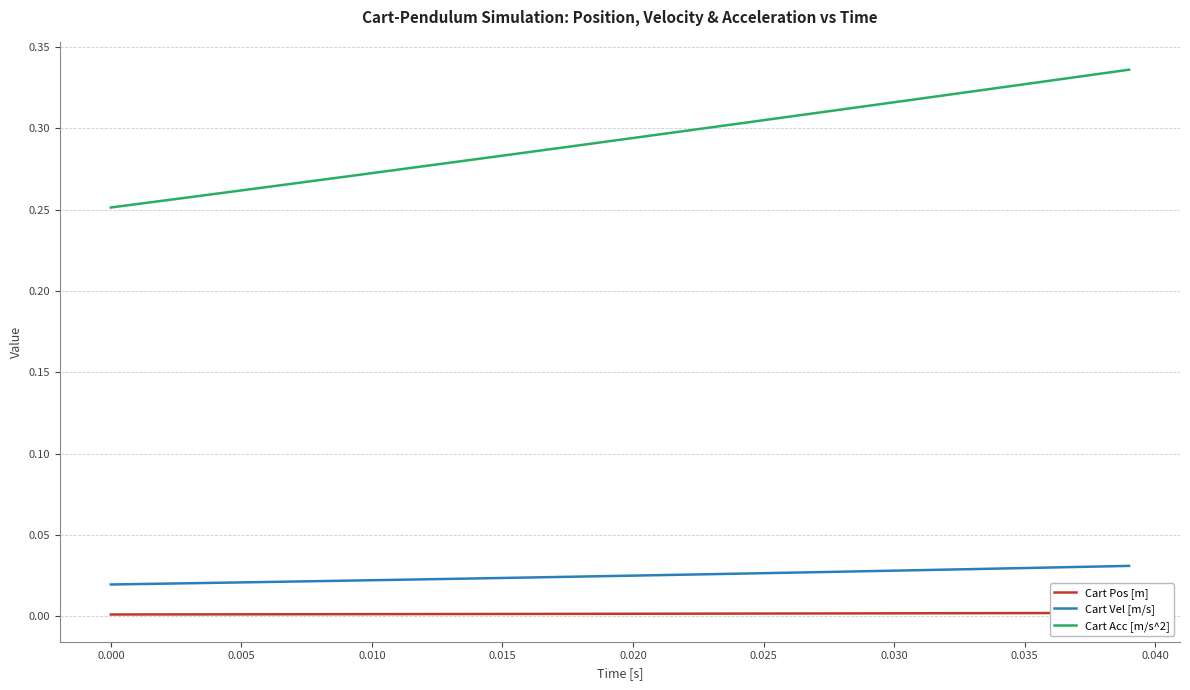

Is the value of Cart Acc [m/s^2] at 0.000 greater than the value of Cart Vel [m/s] at 0.000?

Yes